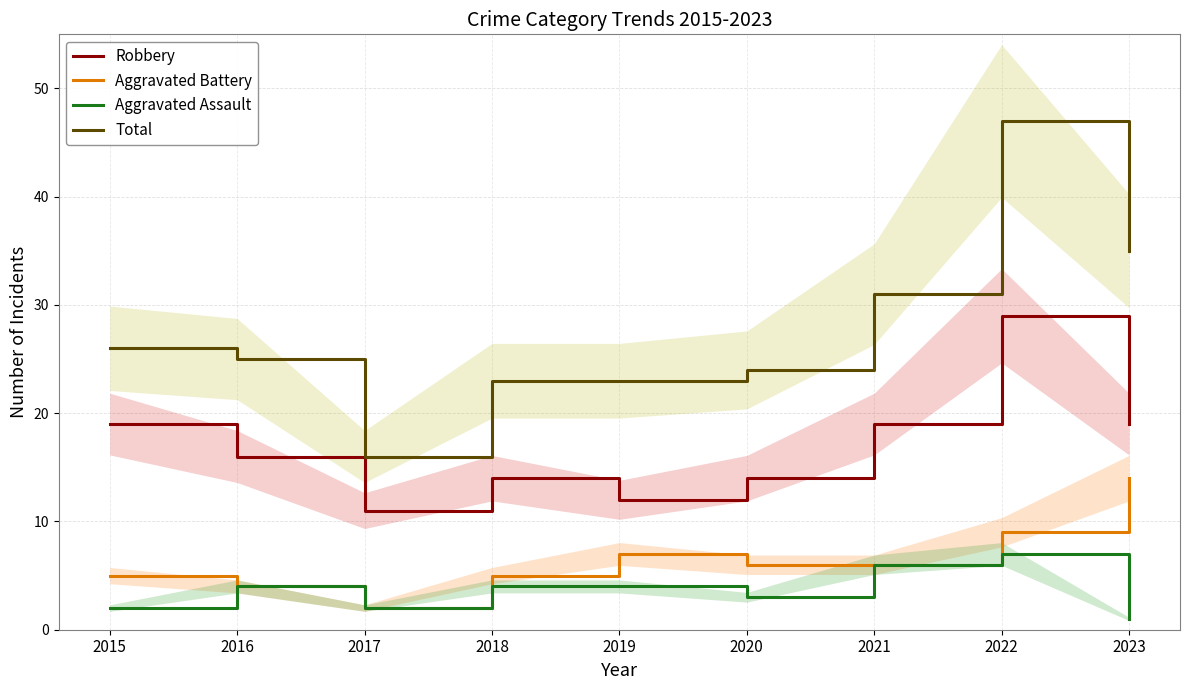

Which label corresponds to the smallest value in the chart?

2023